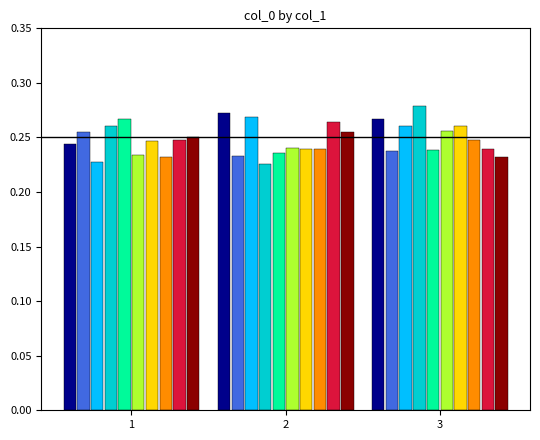

What is the total value across all series at 2?

2.5